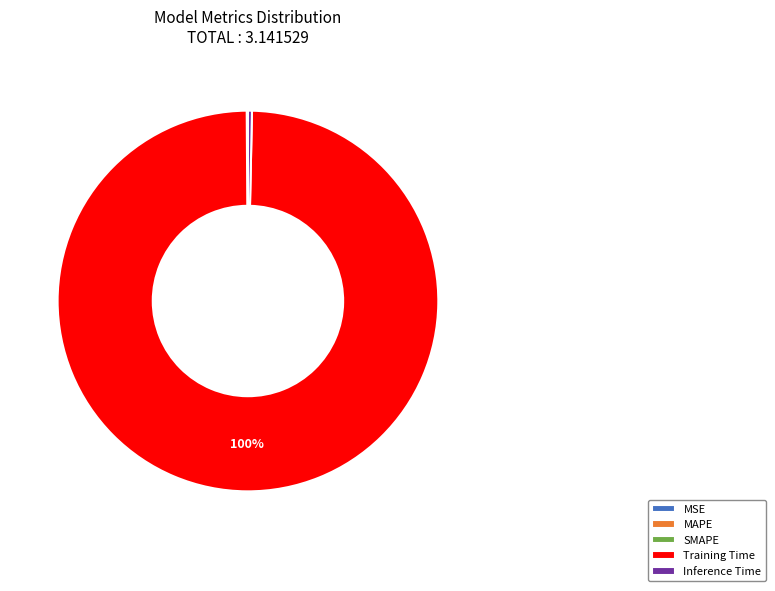

Which category accounts for the majority?

Training Time